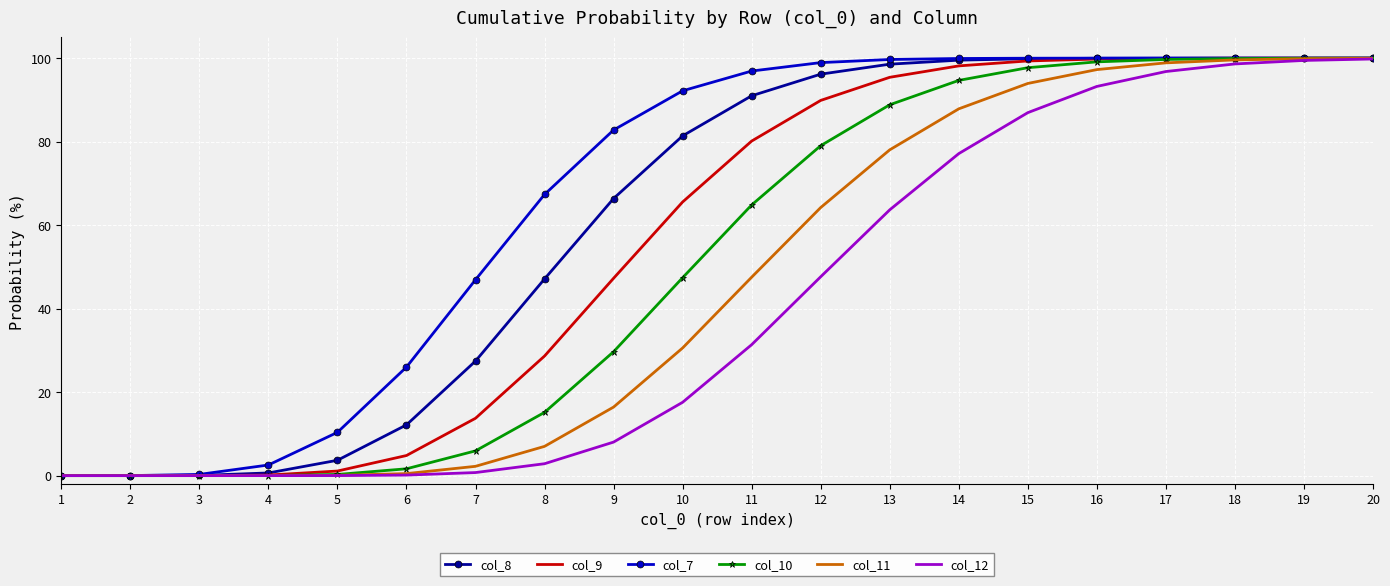

What is the maximum value for col_9?

100.0